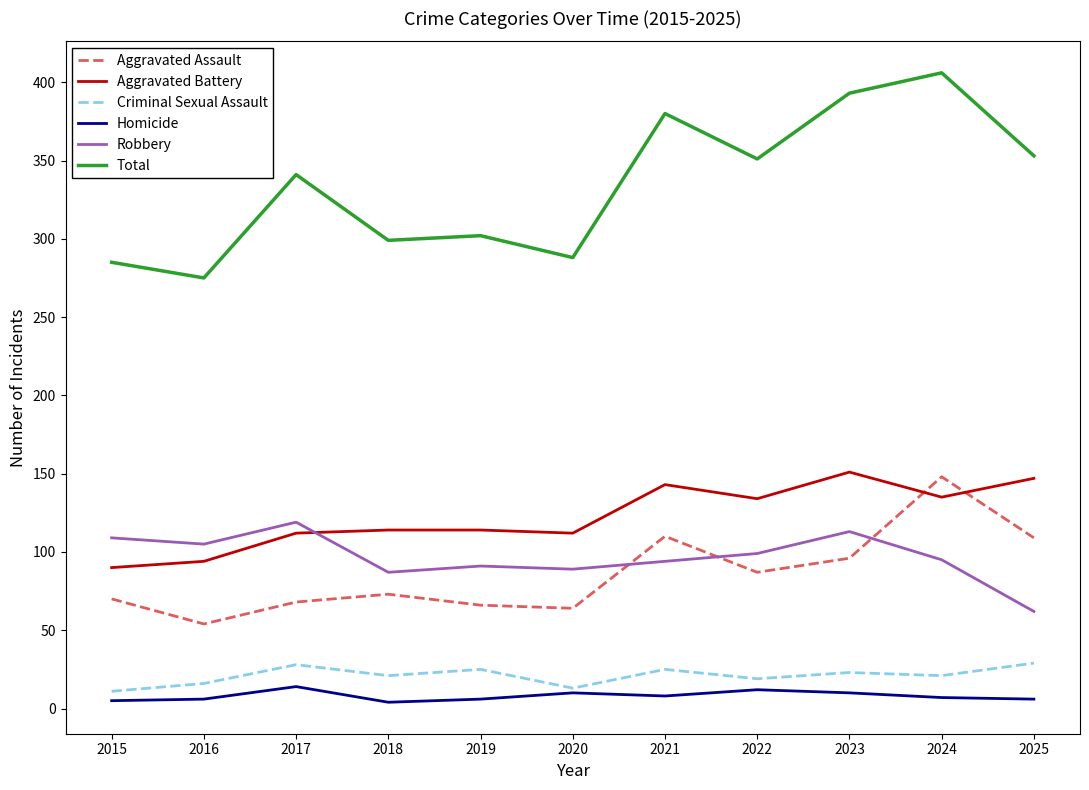

The value of Aggravated Battery at 2024 is 135. True or false?

True